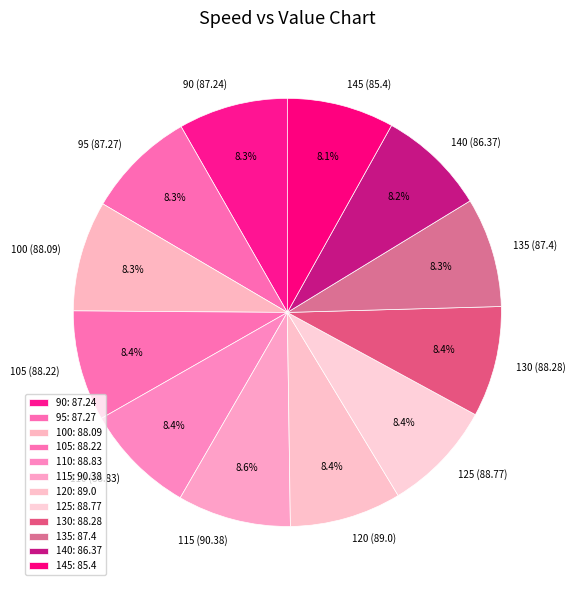

To the nearest percent, what is the difference between the largest and smallest slice percentages?

0%